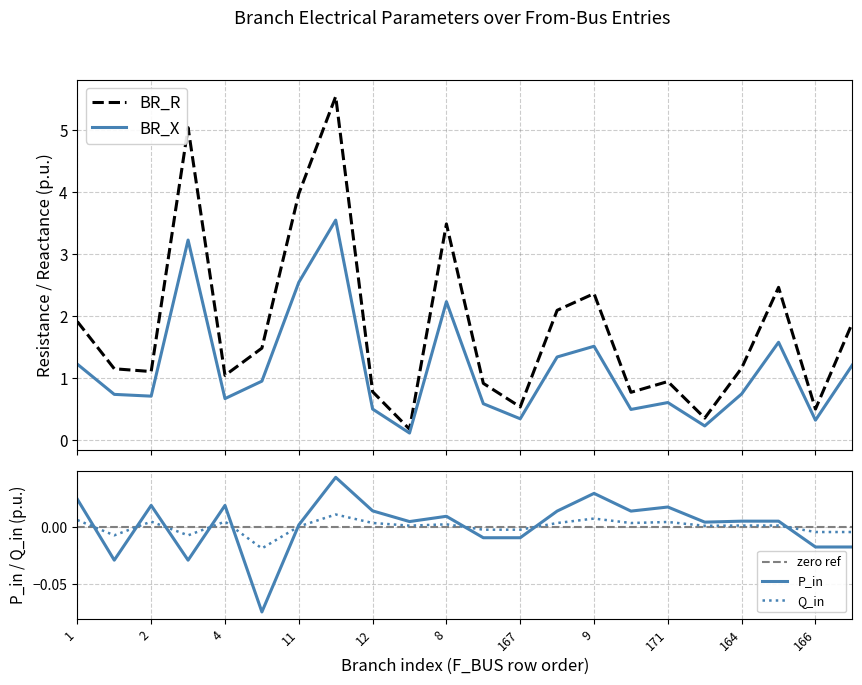

True or false: BR_X and P_in intersect in this chart.

False